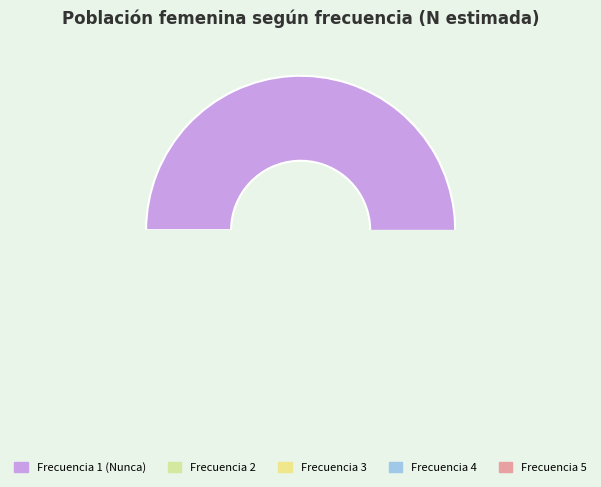

Is there any slice that represents more than half of the pie?

Yes